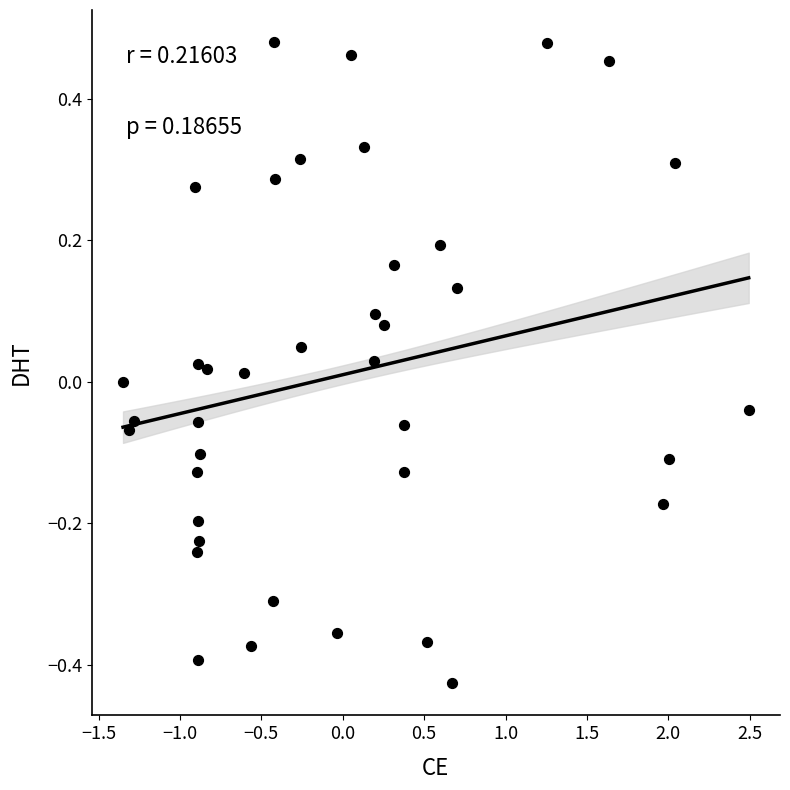

What is the range of Y values (max minus min)?

0.9